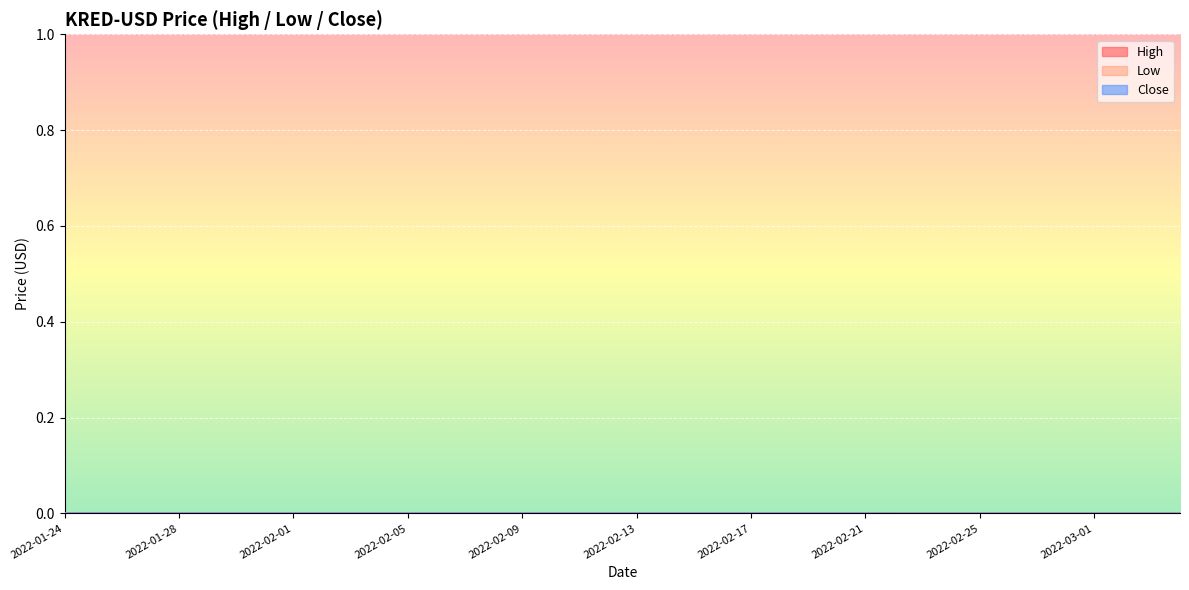

List the series in order of their peak value, highest first.

High, Close, Low